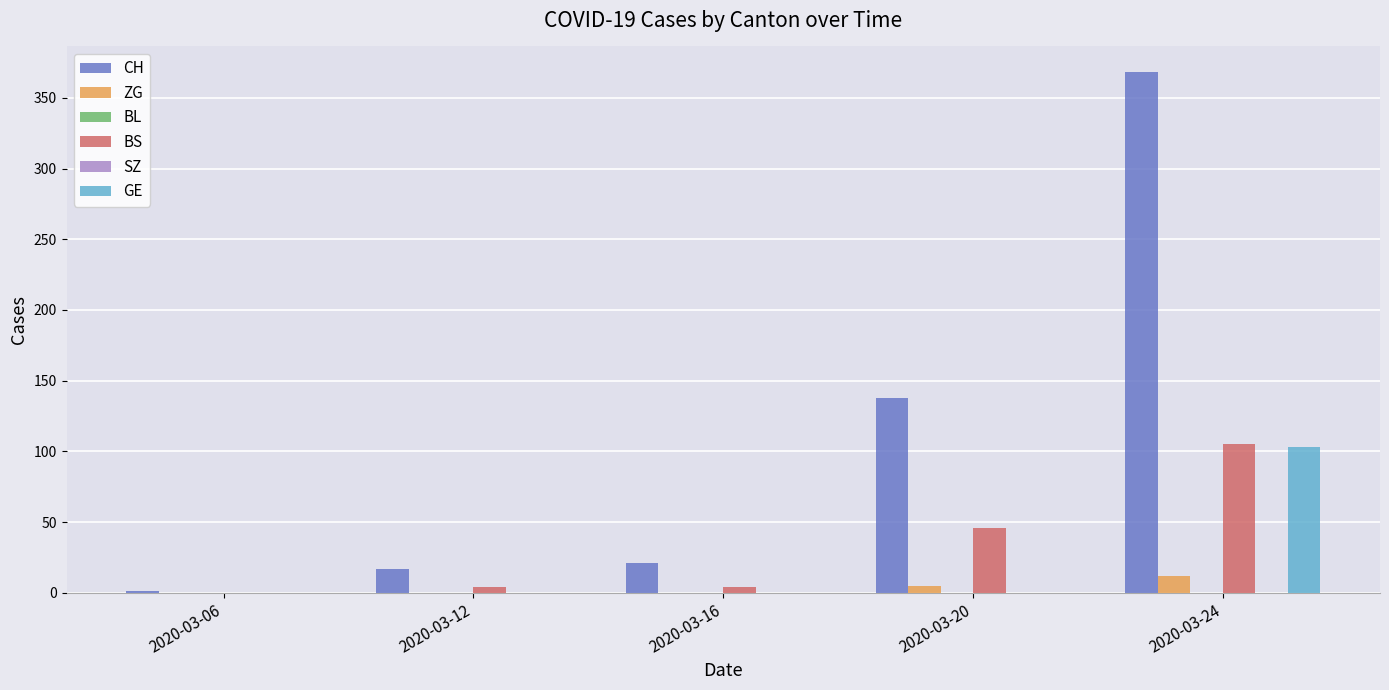

Which has a higher value, 2020-03-24 or 2020-03-20?

2020-03-24